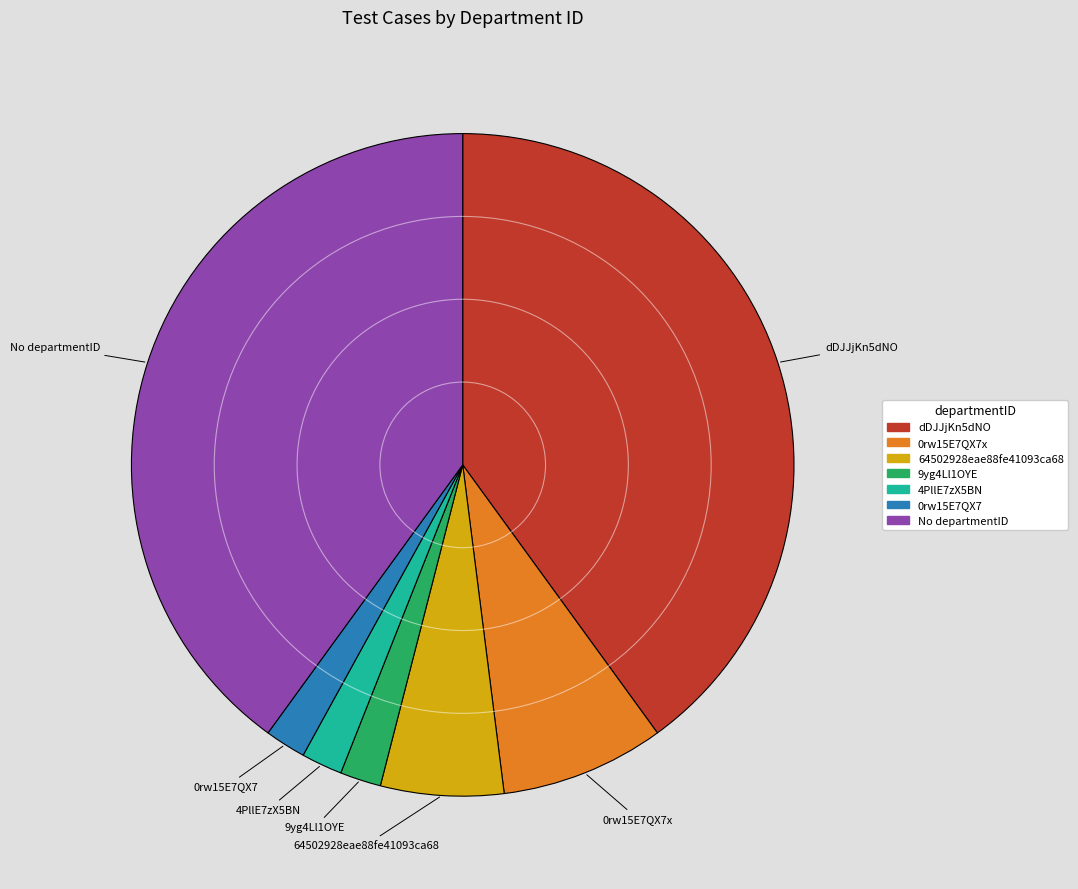

Does any single category account for the majority?

No